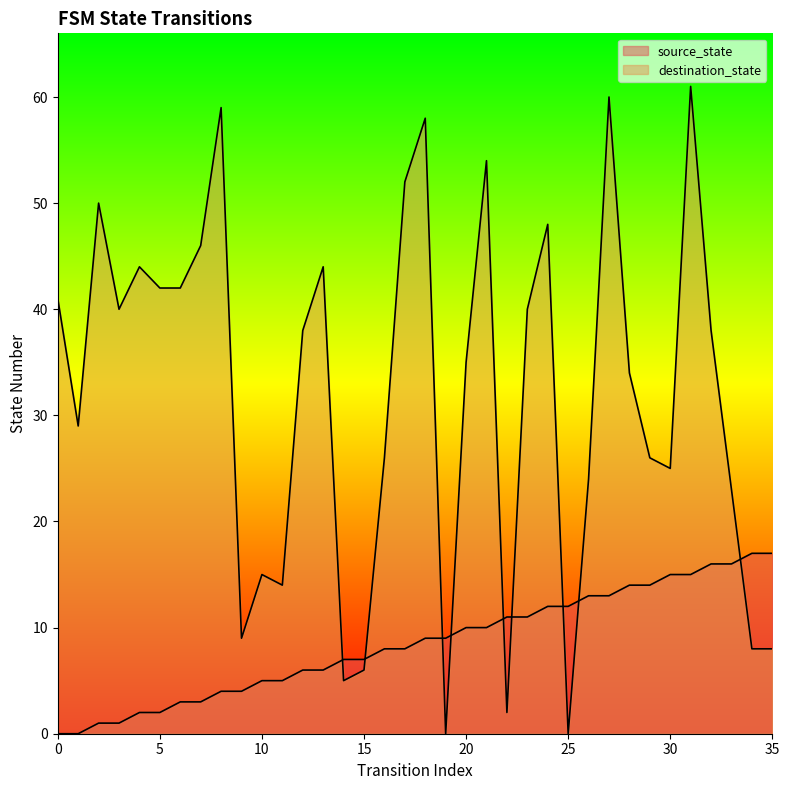

Between which two adjacent categories do source_state and destination_state first intersect?

13 and 14